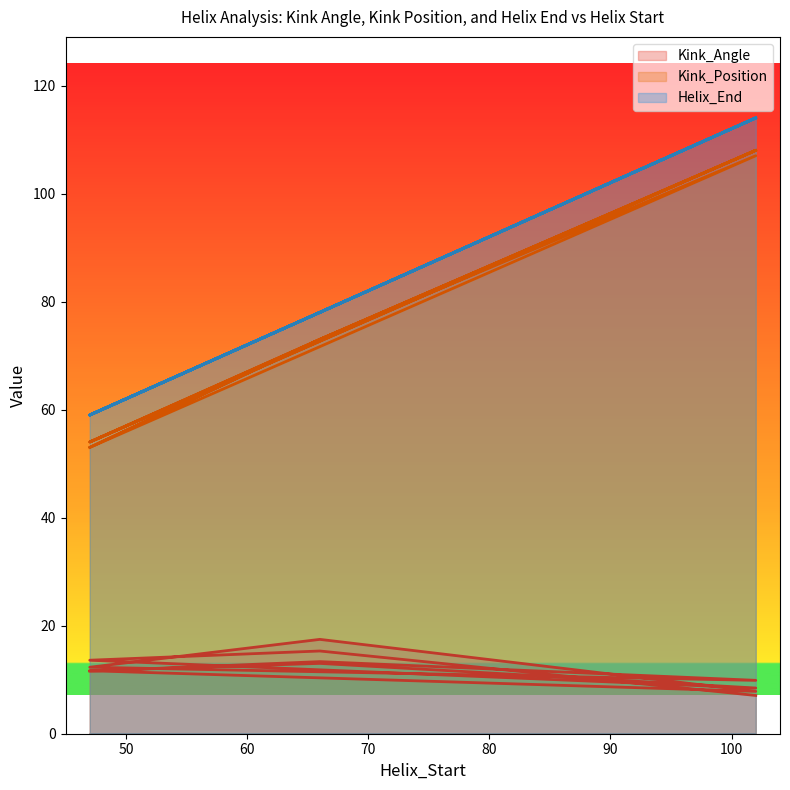

The value of Kink_Angle at 102 is 2.2. True or false?

False